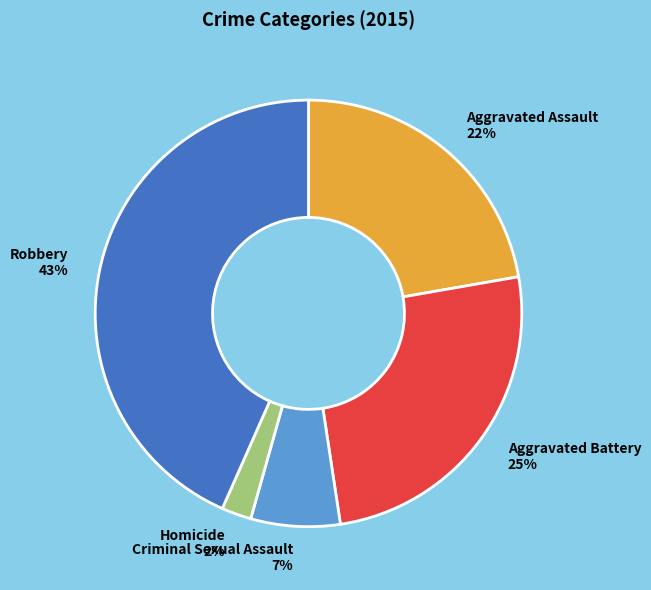

The Homicide slice represents 2% of the pie. True or false?

True